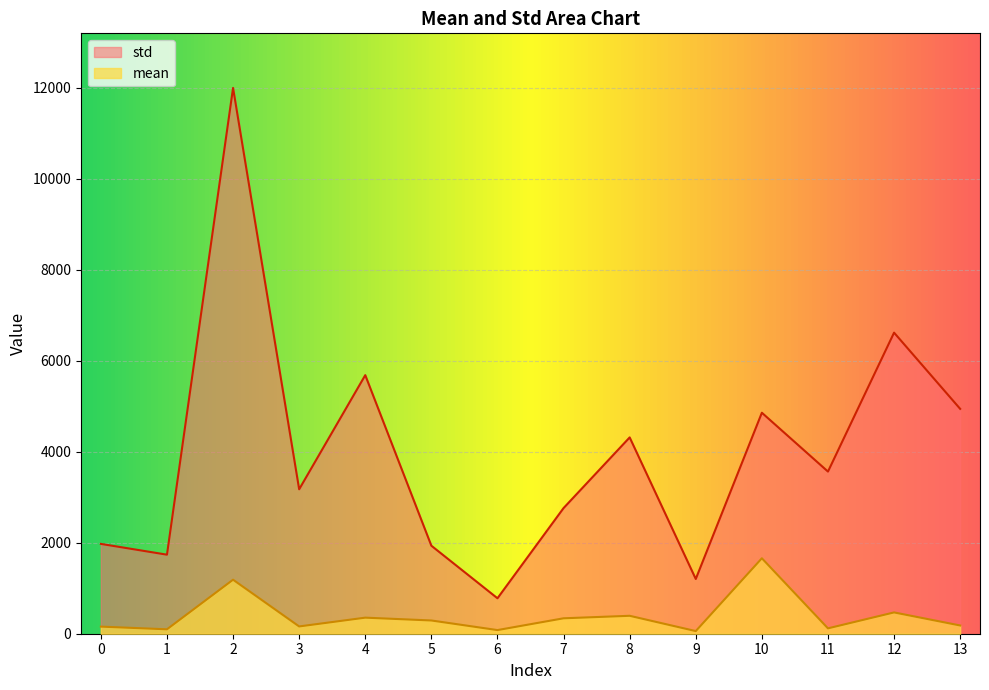

What is the value of the mean point at the 2nd from the left?

97